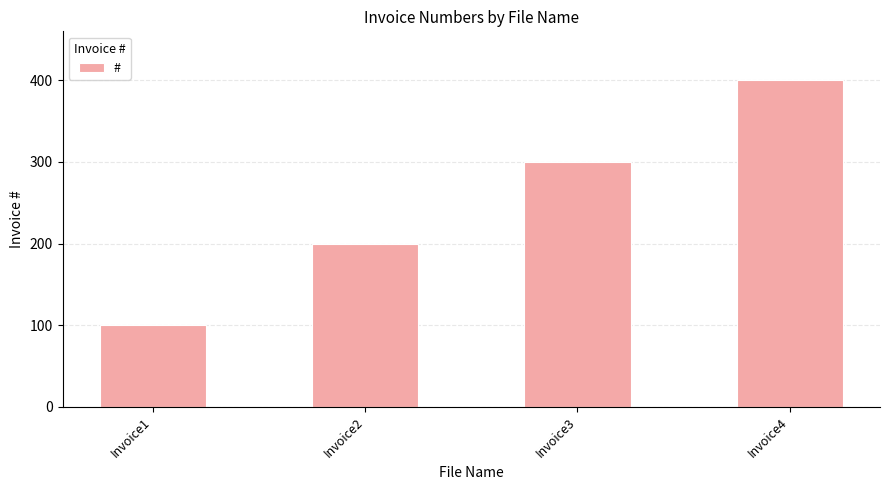

Which has a higher value, Invoice3 or Invoice1?

Invoice3